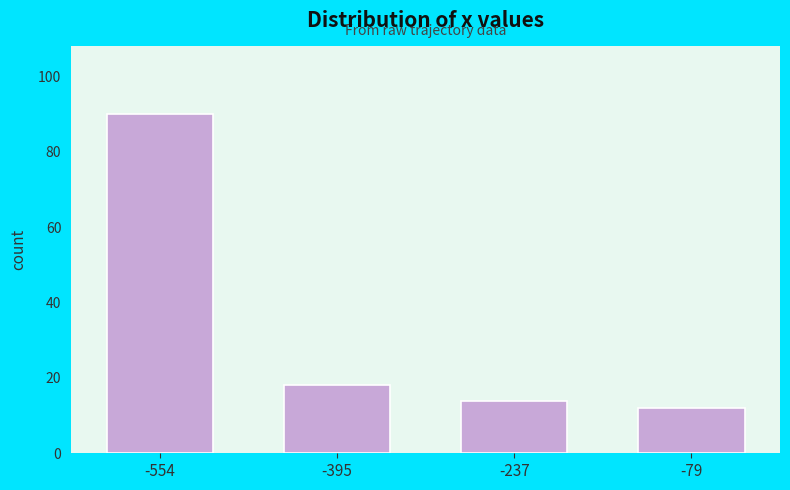

Reading left to right, transcribe all the data shown in this chart.

90	18	14	12